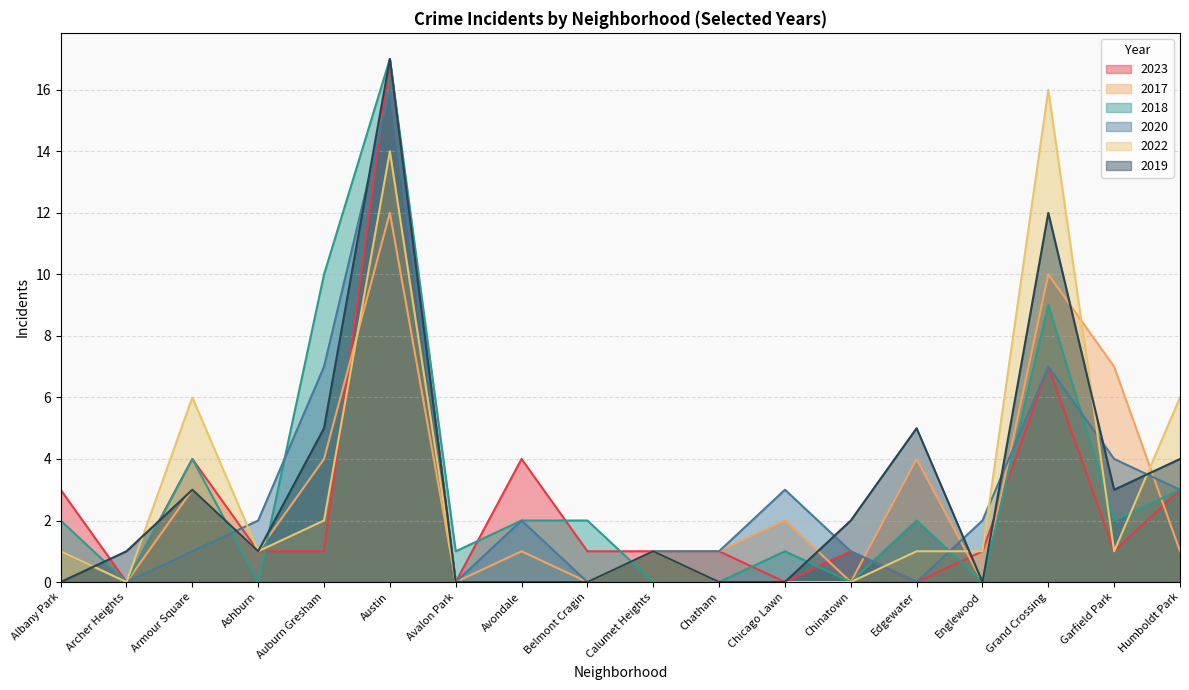

What is the spread (max minus min) of values at Austin?

5